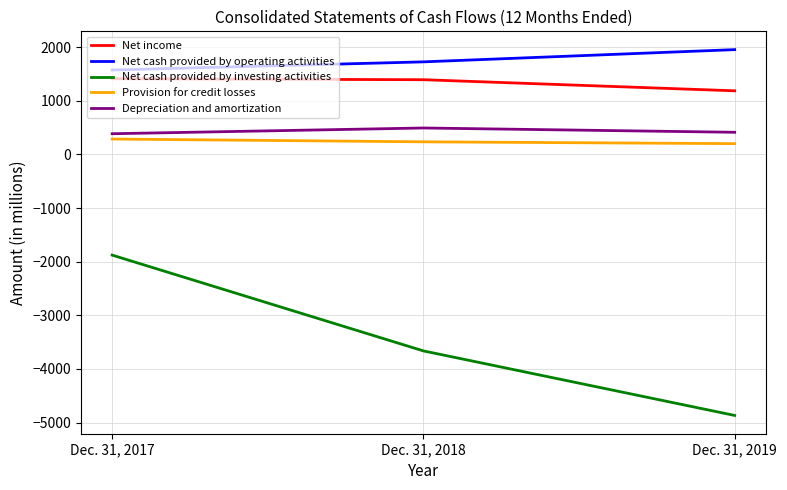

True or false: Net cash provided by investing activities has a value of -3663 at Dec. 31, 2018.

True